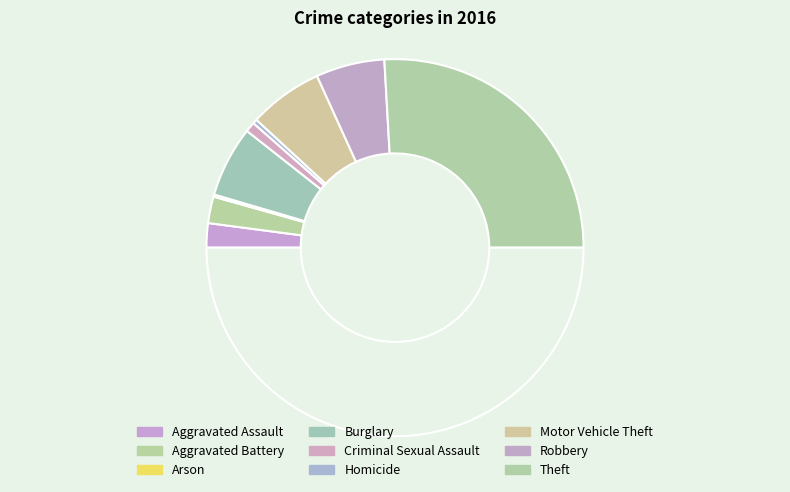

To the nearest percent, what is the difference between the largest and smallest slice percentages?

51%